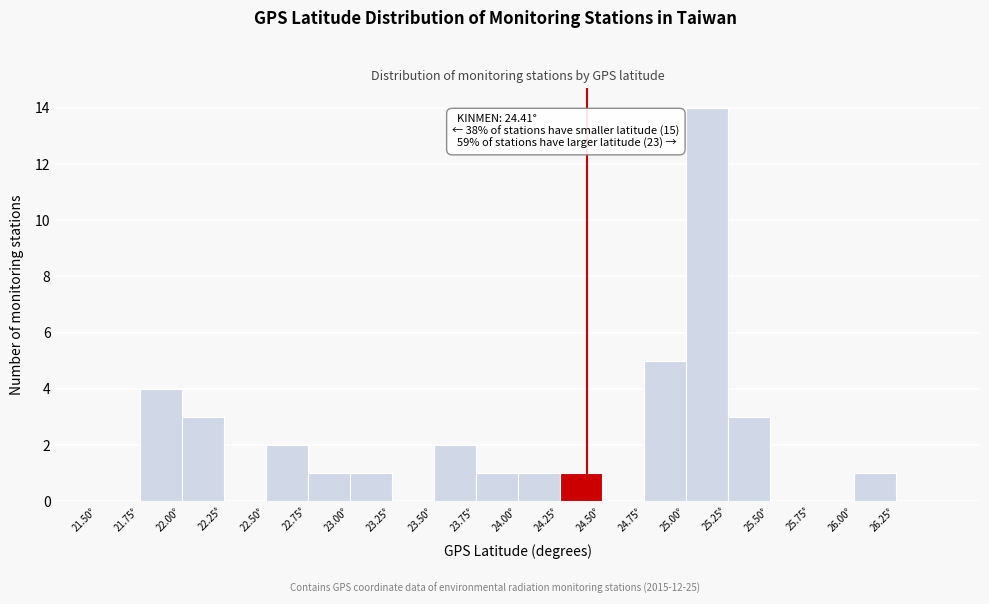

Over which range of the x-axis is the bar tallest?

25.00 to 25.25